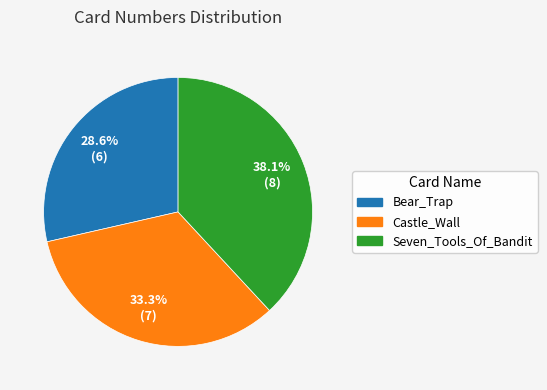

How much of the chart is everything except Castle_Wall?

66.7%